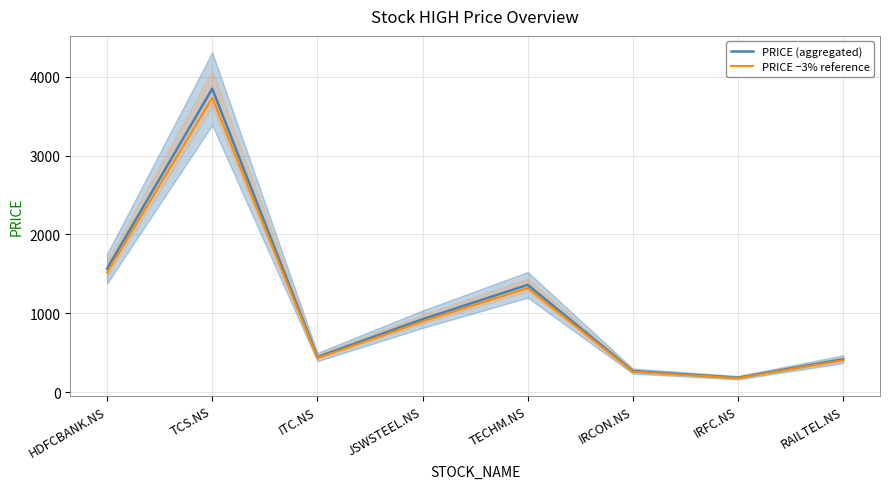

Is this an area chart (filled region under the line)?

No